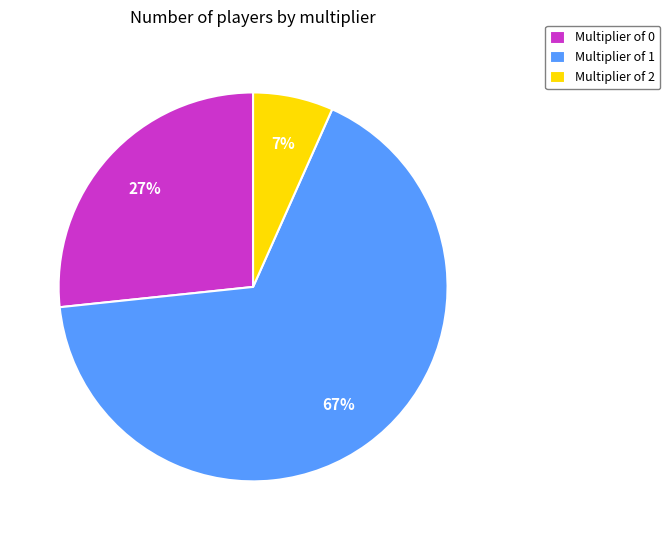

What is the largest slice in the pie chart?

Multiplier of 1